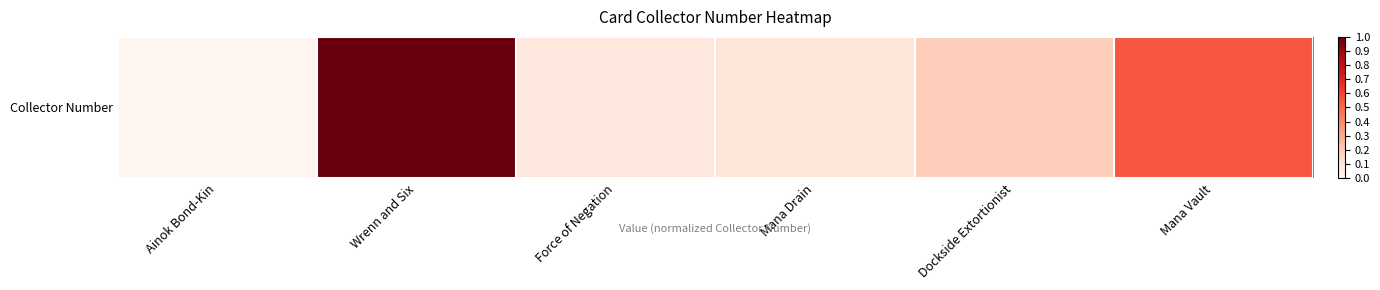

Reading left to right, extract all data points from this chart.

Ainok Bond-Kin=0.0	Wrenn and Six=1.0	Force of Negation=0.1	Mana Drain=0.1	Dockside Extortionist=0.2	Mana Vault=0.6